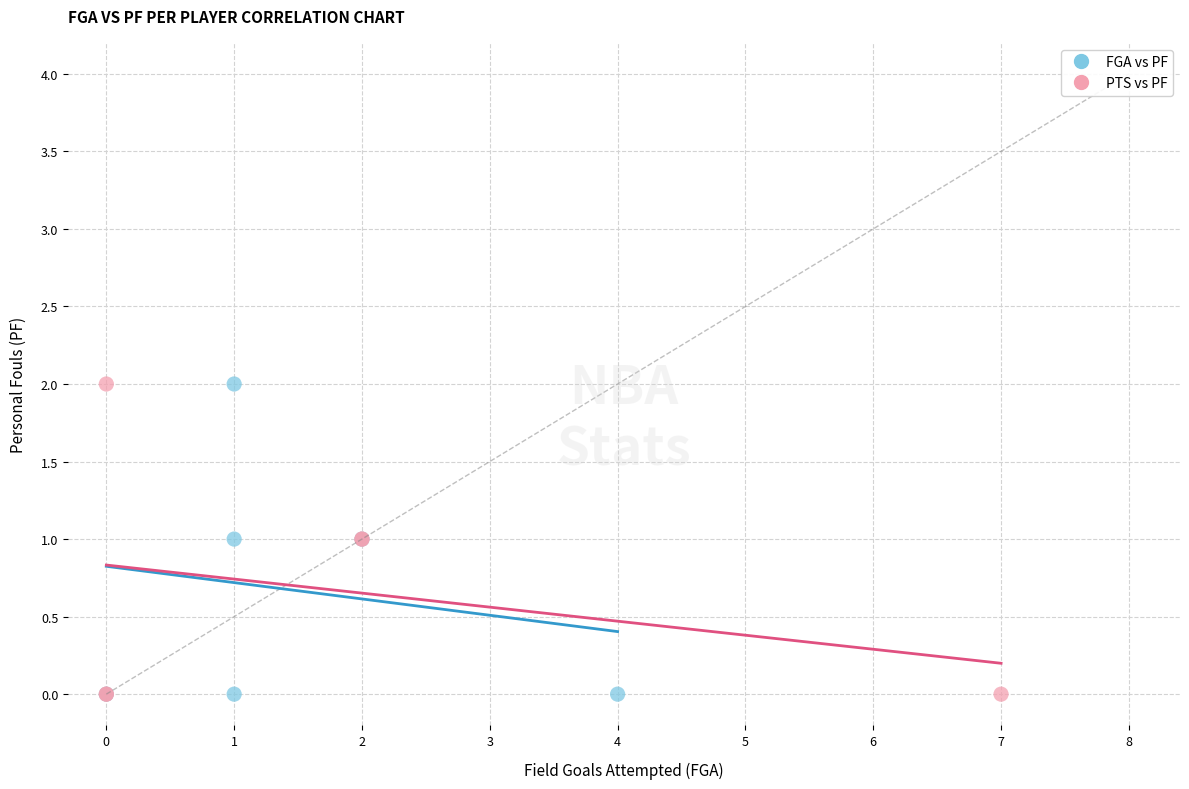

What are all the series names shown in the legend?

FGA vs PF, PTS vs PF